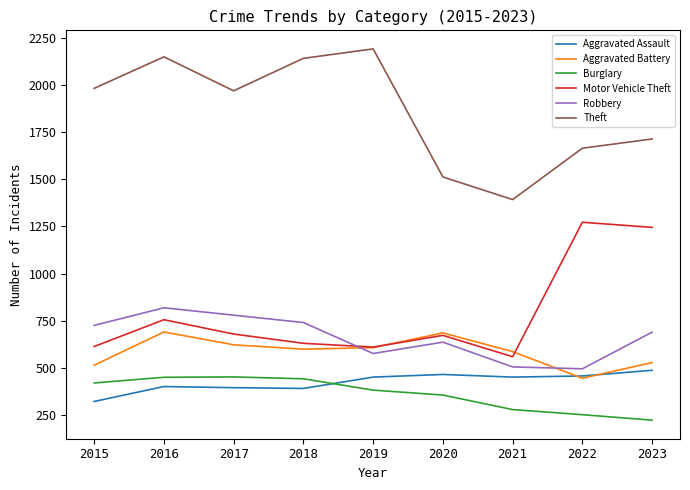

What is the difference between the second highest and minimum values in the Burglary series?

227